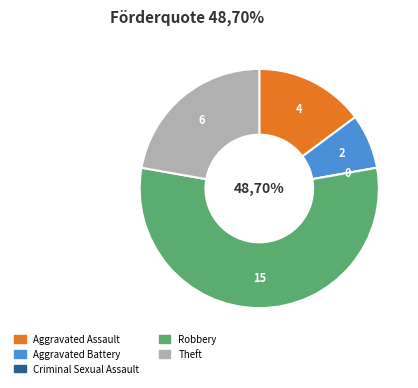

Count the number of slices in the pie.

5